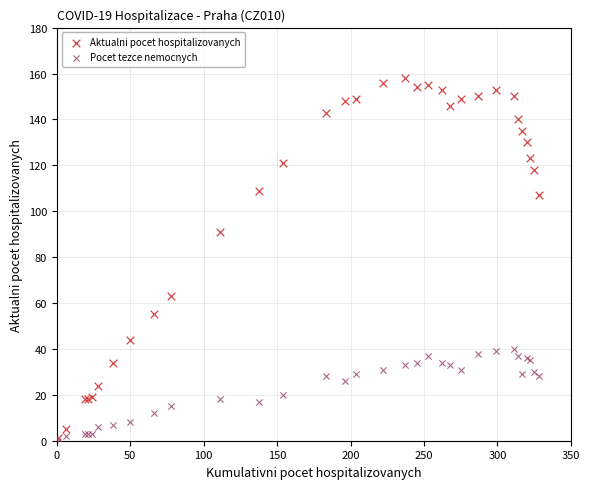

In the Aktualni pocet hospitalizovanych series, what Y value is closest to 79?

91